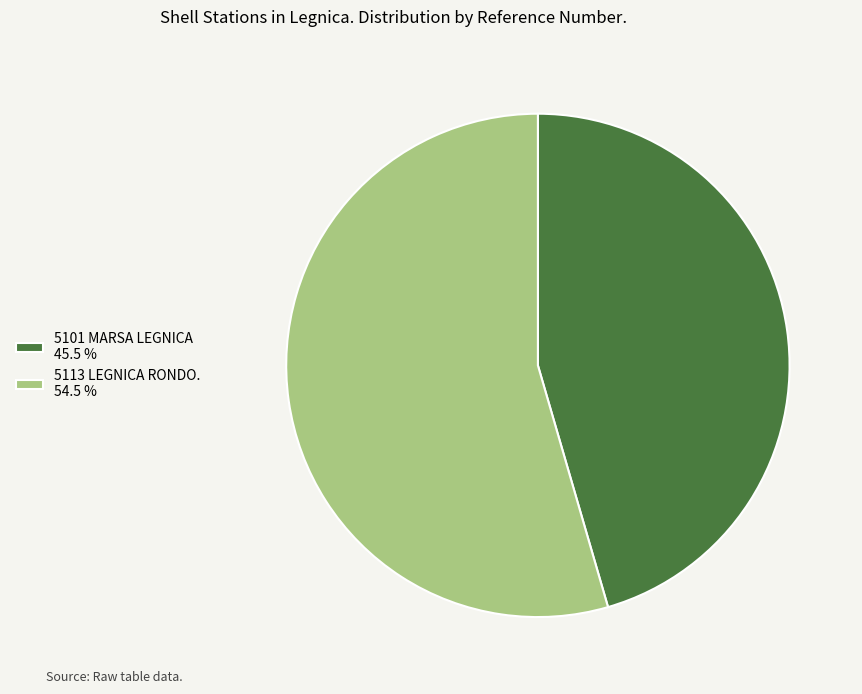

Which slice is the smallest?

5101 MARSA LEGNICA